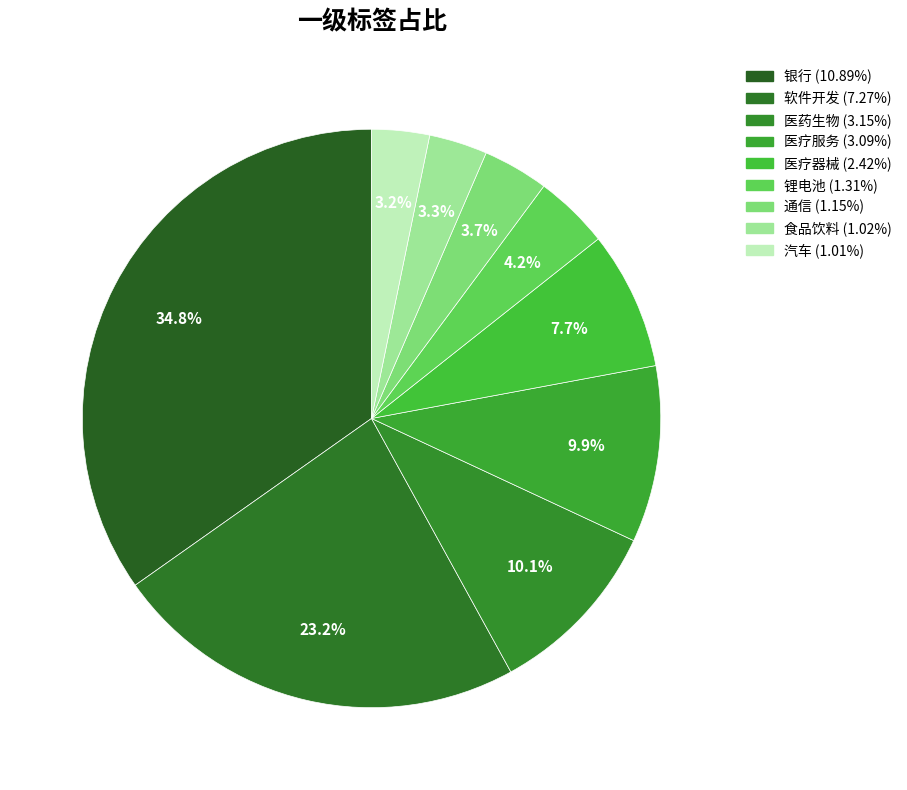

What is the smallest slice in the pie chart?

汽车